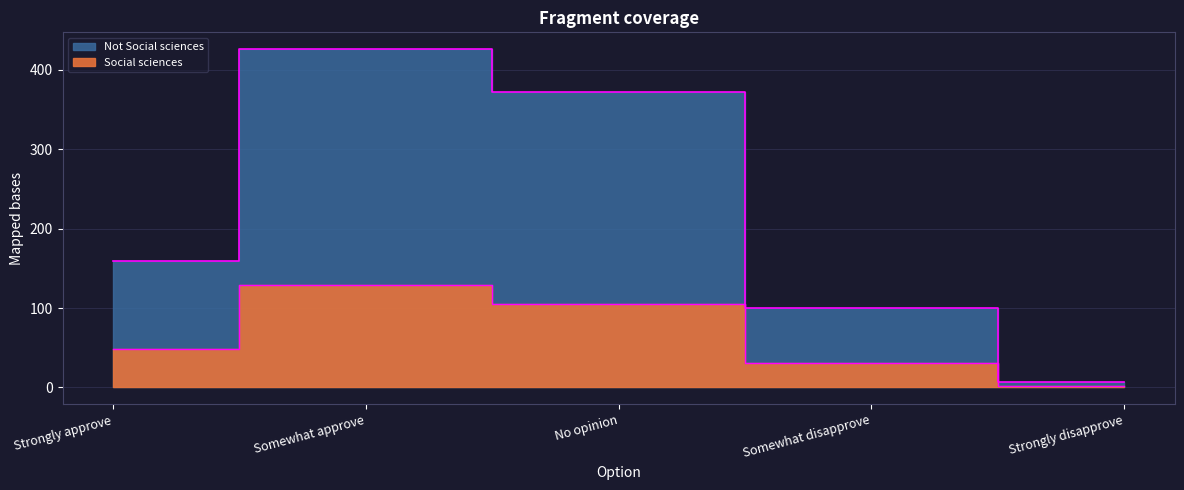

True or false: Not Social sciences has a value of 159 at Strongly approve.

True